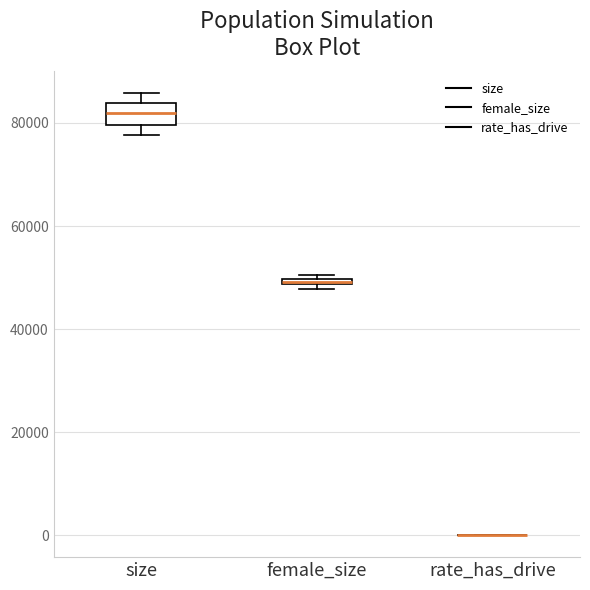

Where is the upper edge of the box for female_size on the y-axis? The values are not printed on the chart, so give them approximately, as read against the axis.

50000